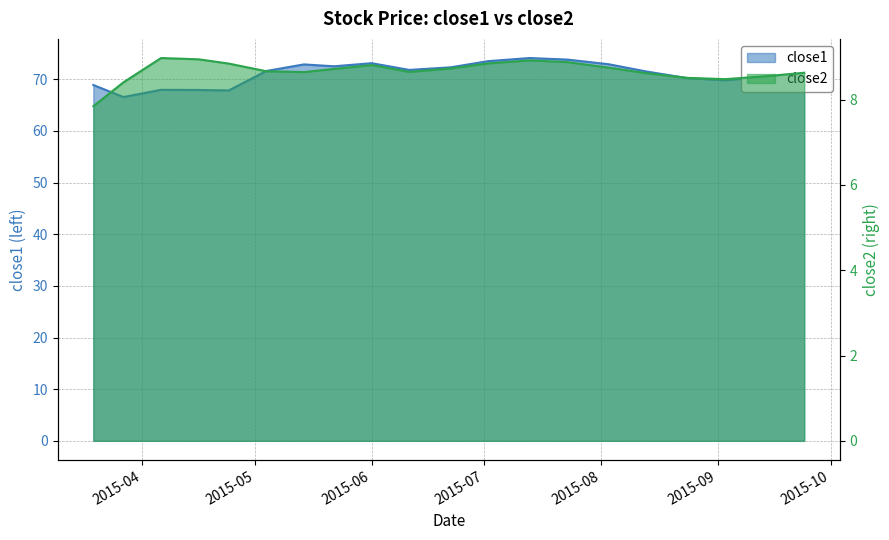

Does the chart have visible grid lines?

Yes